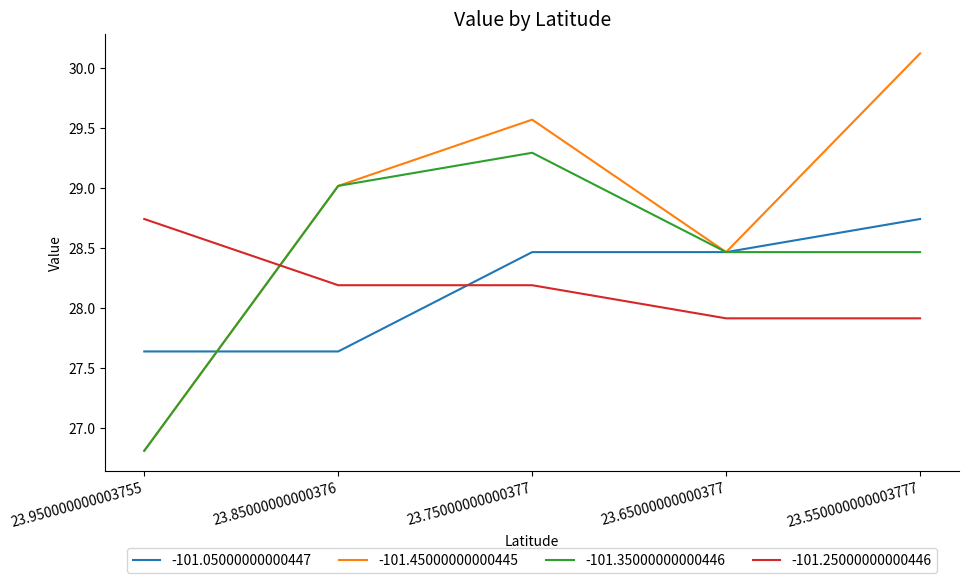

Which category has the highest value across all series?

23.550000000003777